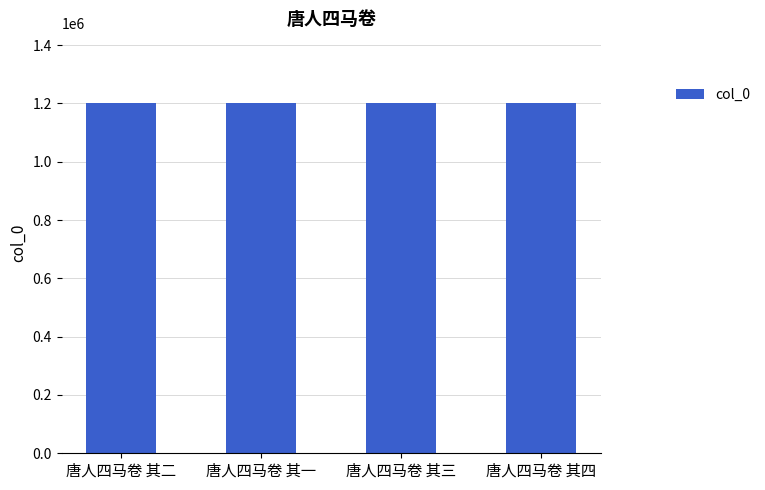

What is the label of the 2nd bar from the right?

唐人四马卷 其三